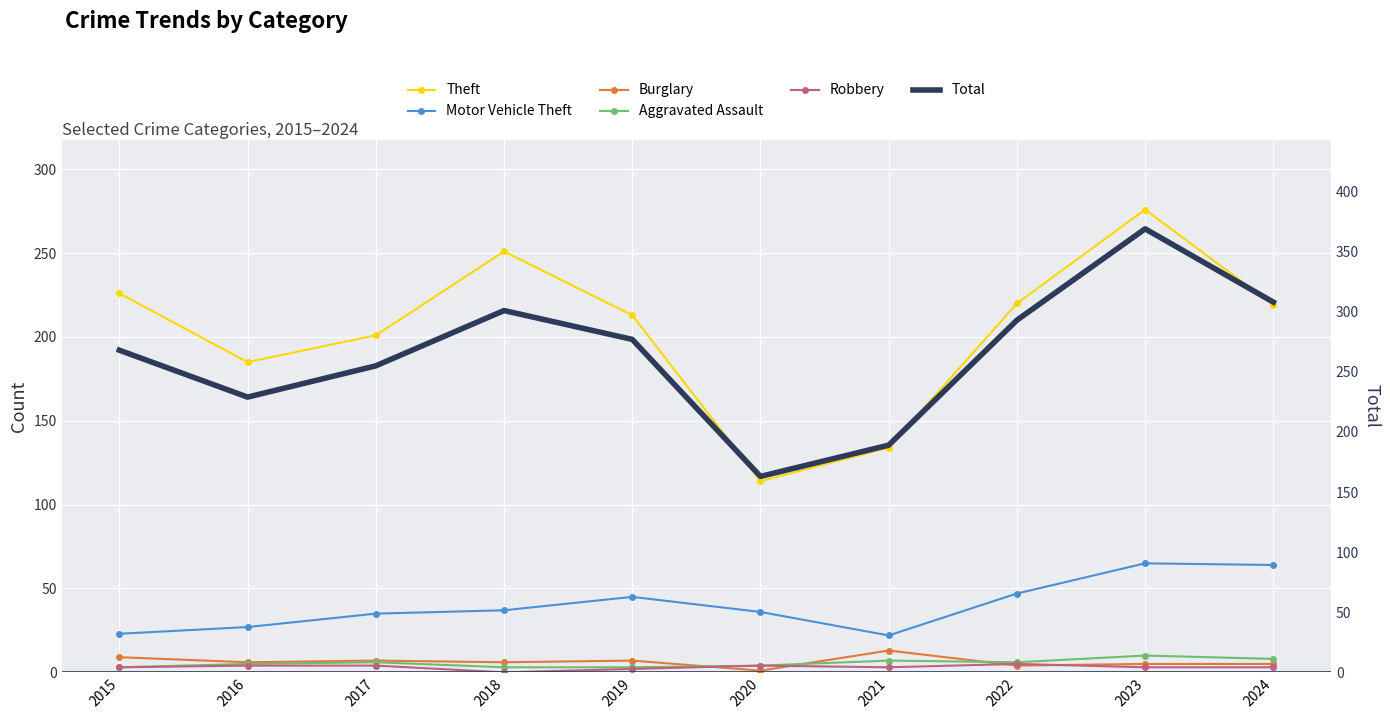

Reading right to left, what are all the values shown in this chart?

Theft: 2024=219	2023=276	2022=220	2021=134	2020=114	2019=213	2018=251	2017=201	2016=185	2015=226
Motor Vehicle Theft: 2024=64	2023=65	2022=47	2021=22	2020=36	2019=45	2018=37	2017=35	2016=27	2015=23
Burglary: 2024=5	2023=5	2022=4	2021=13	2020=1	2019=7	2018=6	2017=7	2016=6	2015=9
Aggravated Assault: 2024=8	2023=10	2022=6	2021=7	2020=4	2019=3	2018=3	2017=6	2016=5	2015=3
Robbery: 2024=3	2023=3	2022=5	2021=3	2020=4	2019=2	2018=0	2017=4	2016=4	2015=3
Total: 2024=308	2023=369	2022=293	2021=189	2020=163	2019=277	2018=301	2017=255	2016=229	2015=268